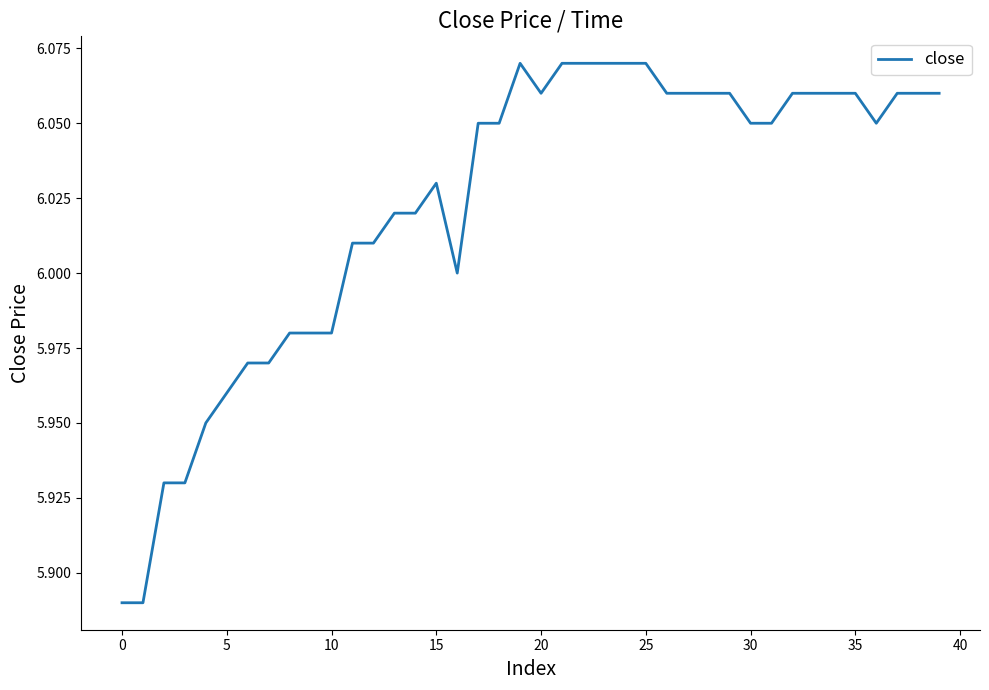

How many lines are shown in the chart?

1